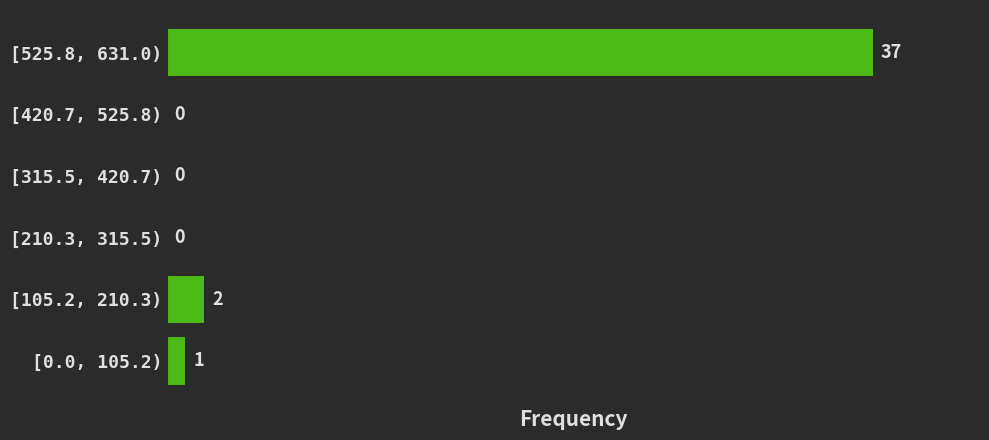

Reading bottom to top, list all the values displayed in this chart.

[0.0, 105.2)=1	[105.2, 210.3)=2	[210.3, 315.5)=0	[315.5, 420.7)=0	[420.7, 525.8)=0	[525.8, 631.0)=37